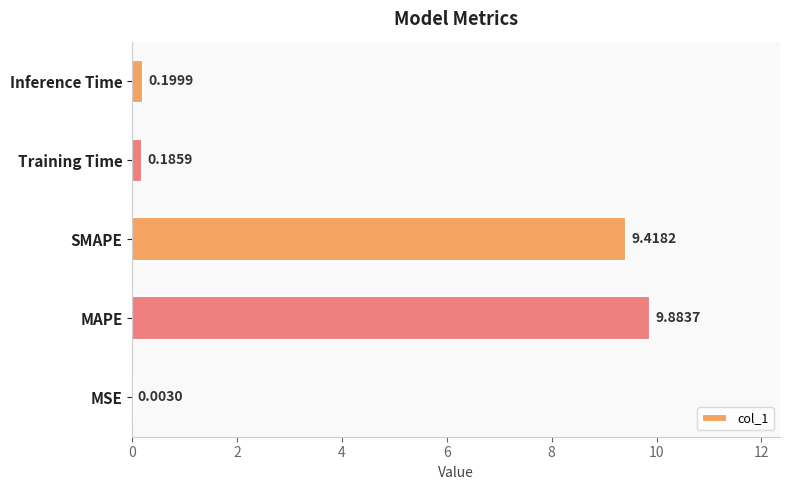

At which label is the value closest to 4?

Inference Time